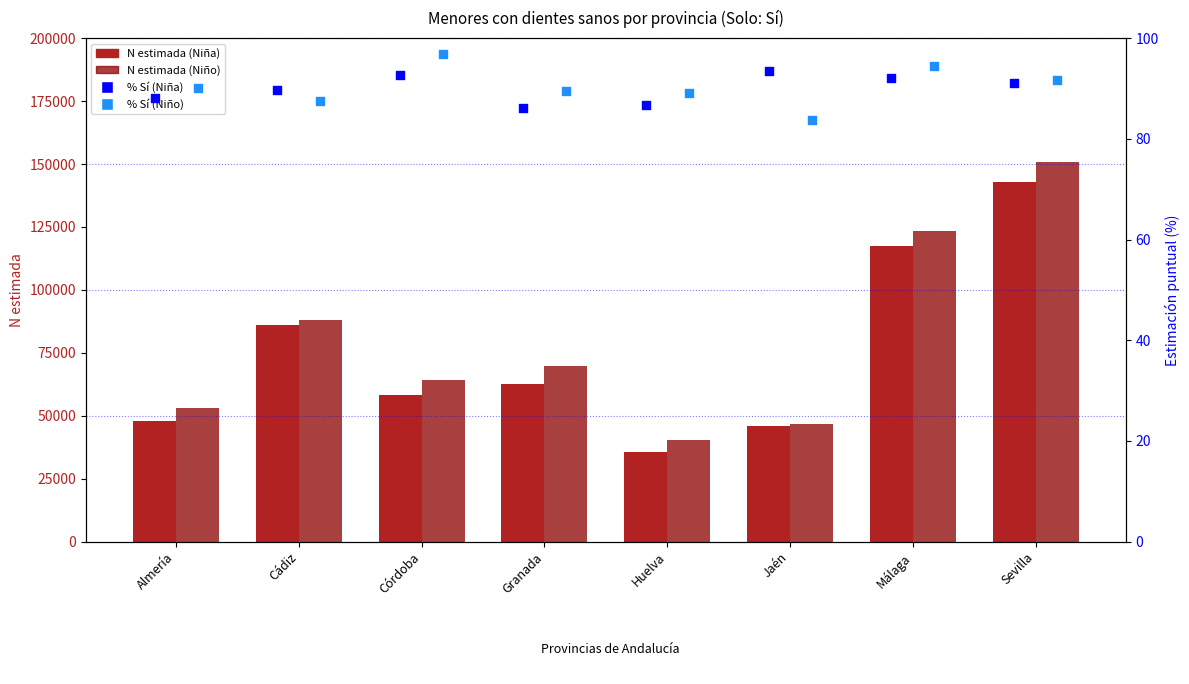

Which series reaches the maximum Y coordinate?

N estimada (Niño)